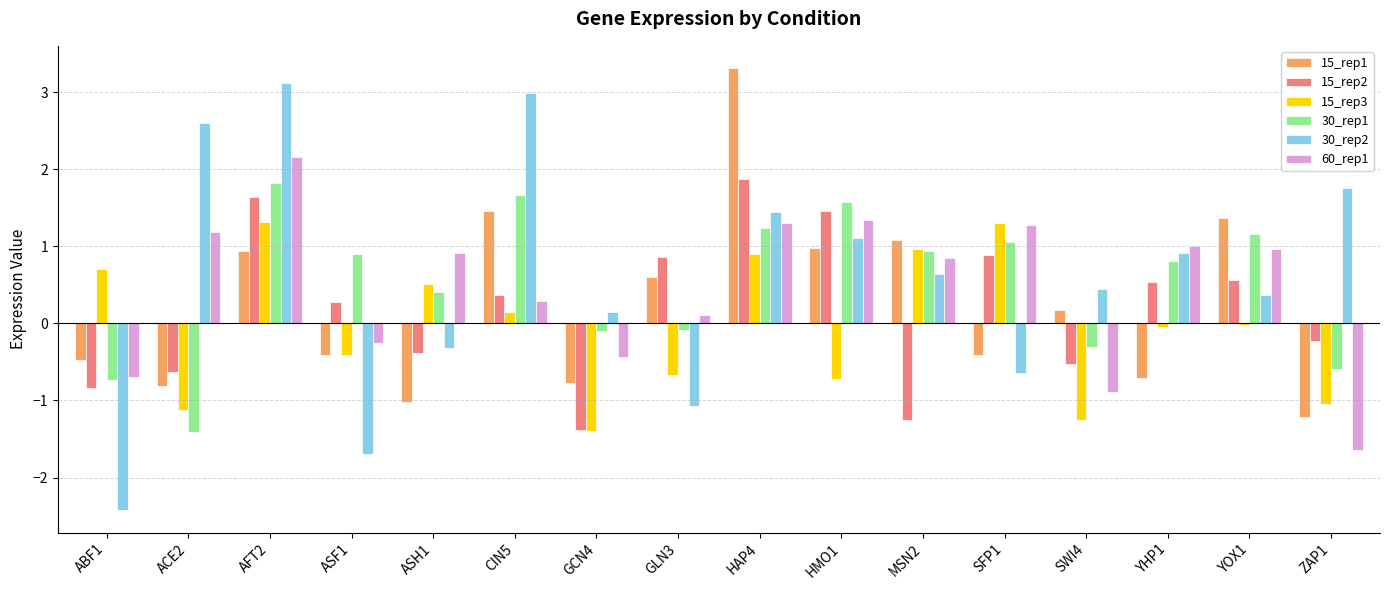

What position from the right is HAP4?

8